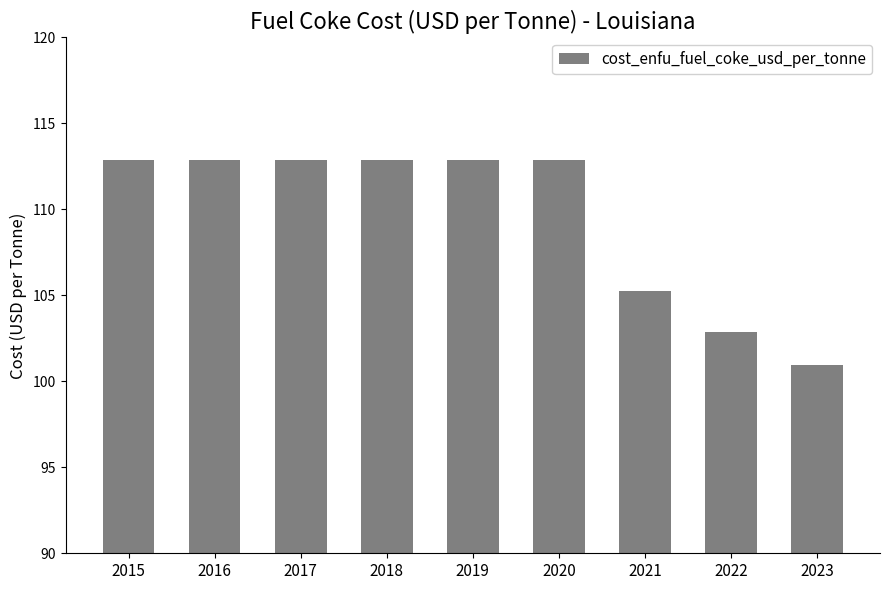

How many values are below 112?

3